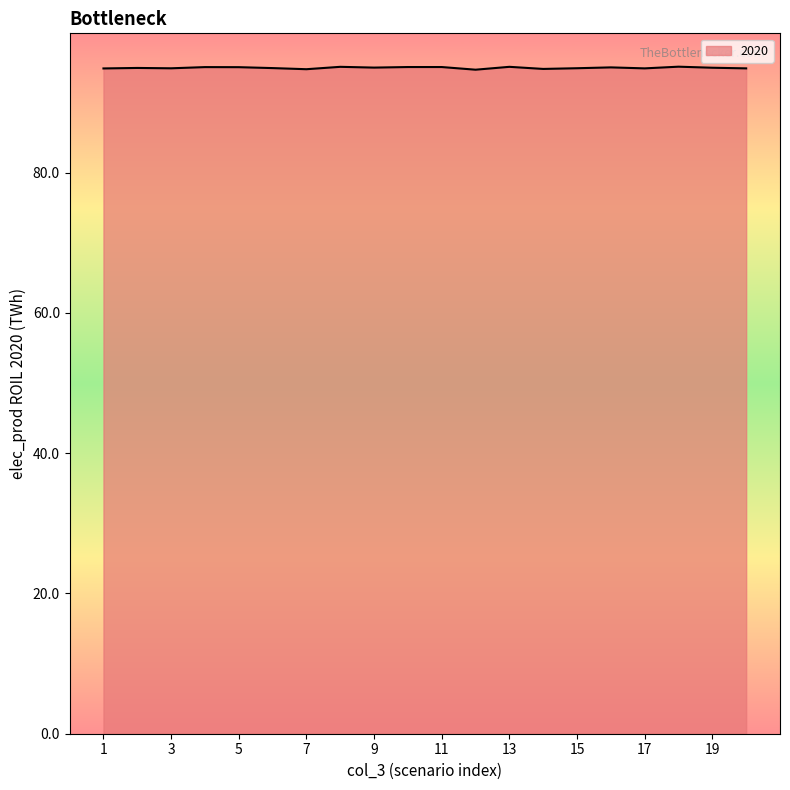

What is the greatest value displayed?

95.1